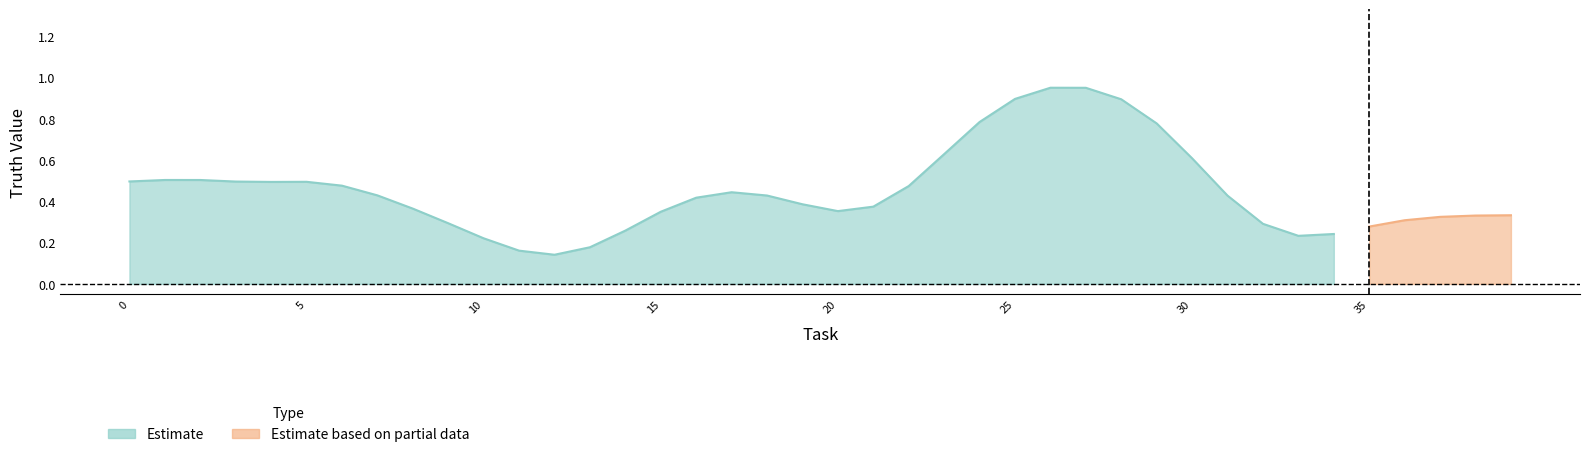

List the series in order of their peak value, lowest first.

Estimate based on partial data, Estimate